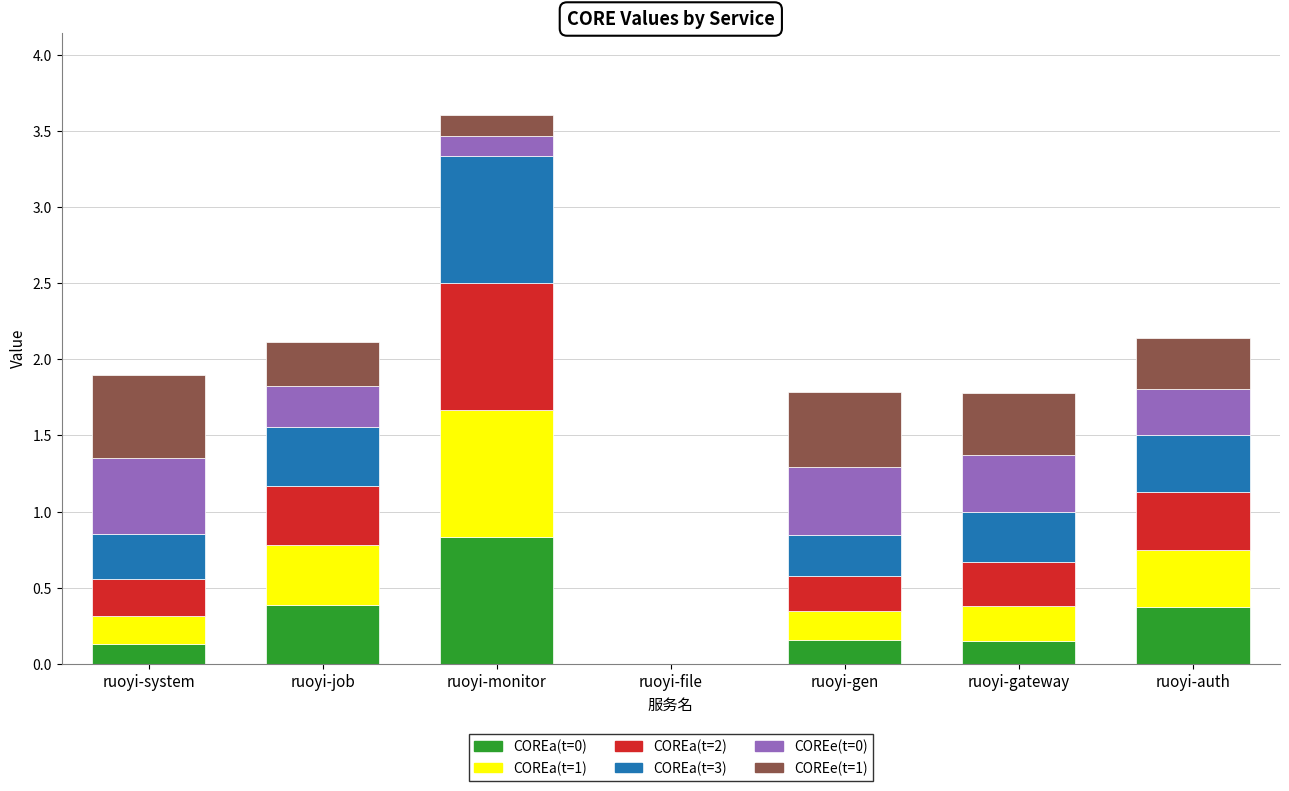

Is it true that COREa(t=0) equals 0.2 at ruoyi-gen?

True